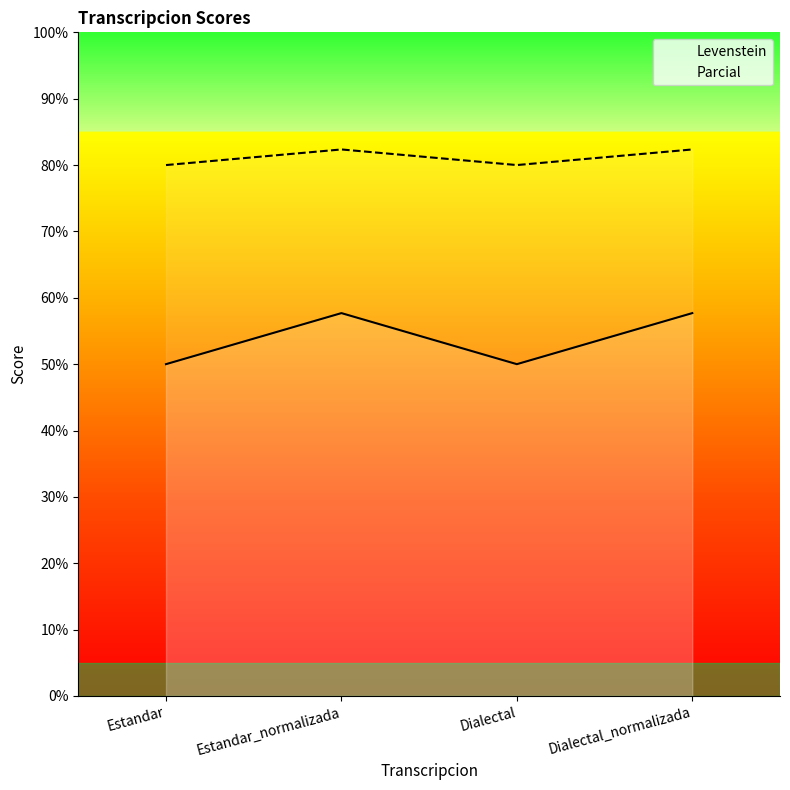

Which series has the widest spread of values?

Levenstein